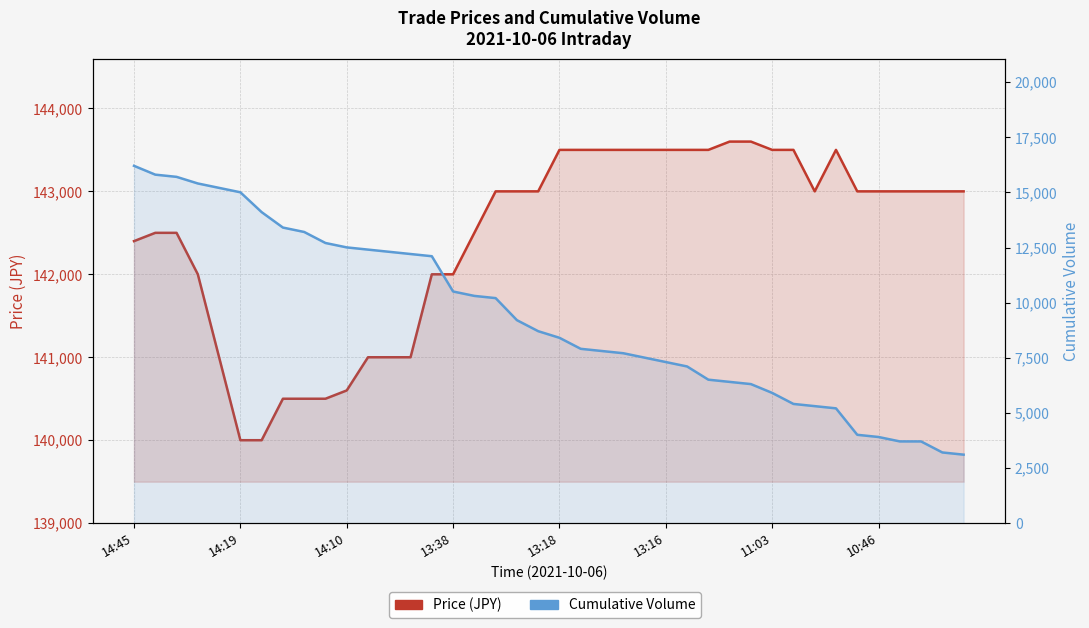

True or false: Price and Volume cross at least once.

False